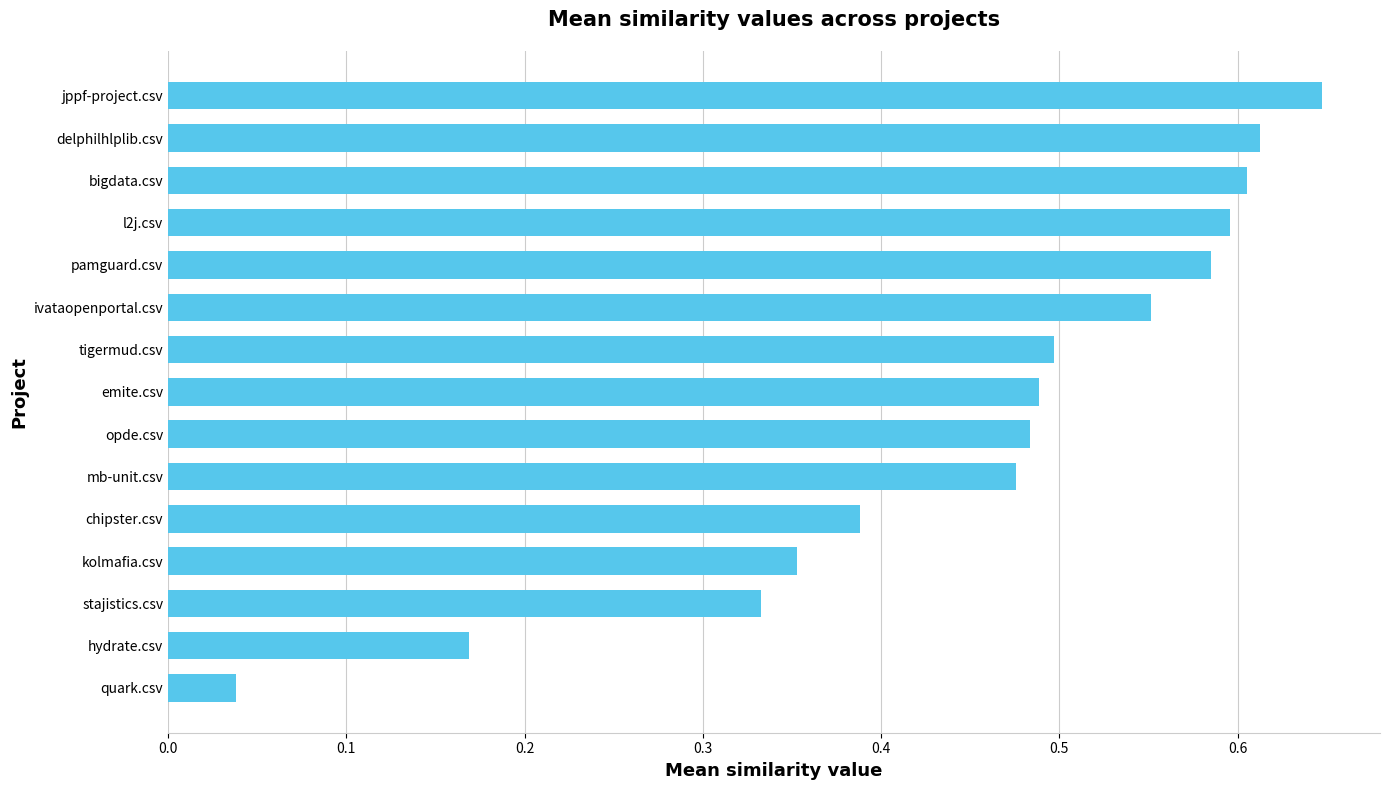

Does the chart contain stacked bars?

No